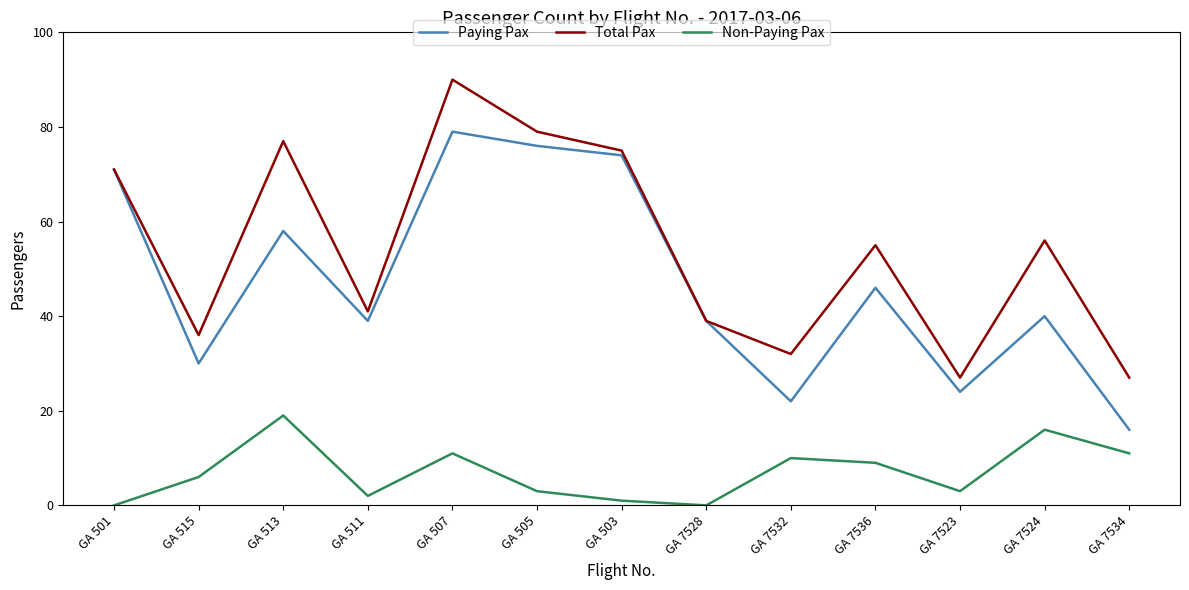

At which category does Total Pax reach its first local peak?

GA 513